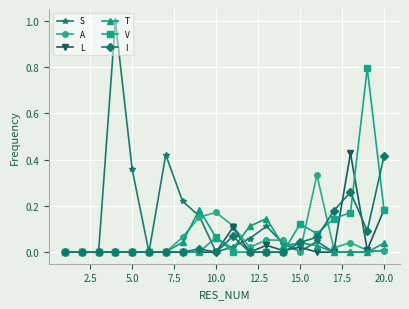

Which series has the largest total across all categories?

S